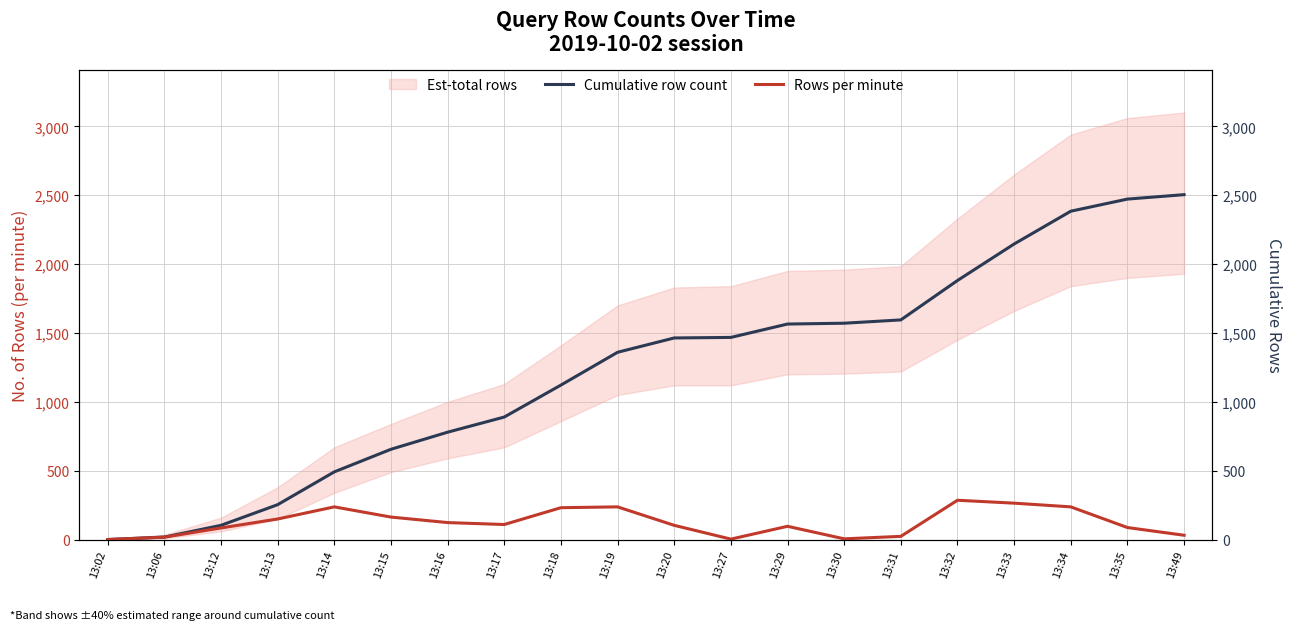

Between 13:32 and 13:13, which is larger?

13:32